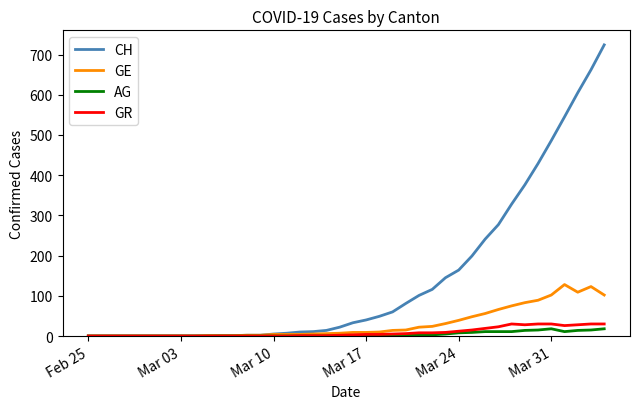

Is this an area chart (filled region under the line)?

No